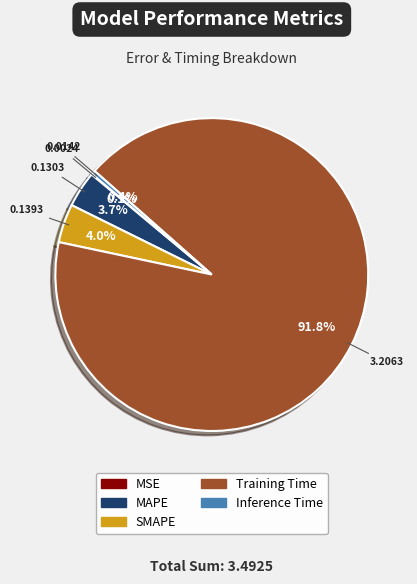

Which category has the biggest portion of the pie?

Training Time